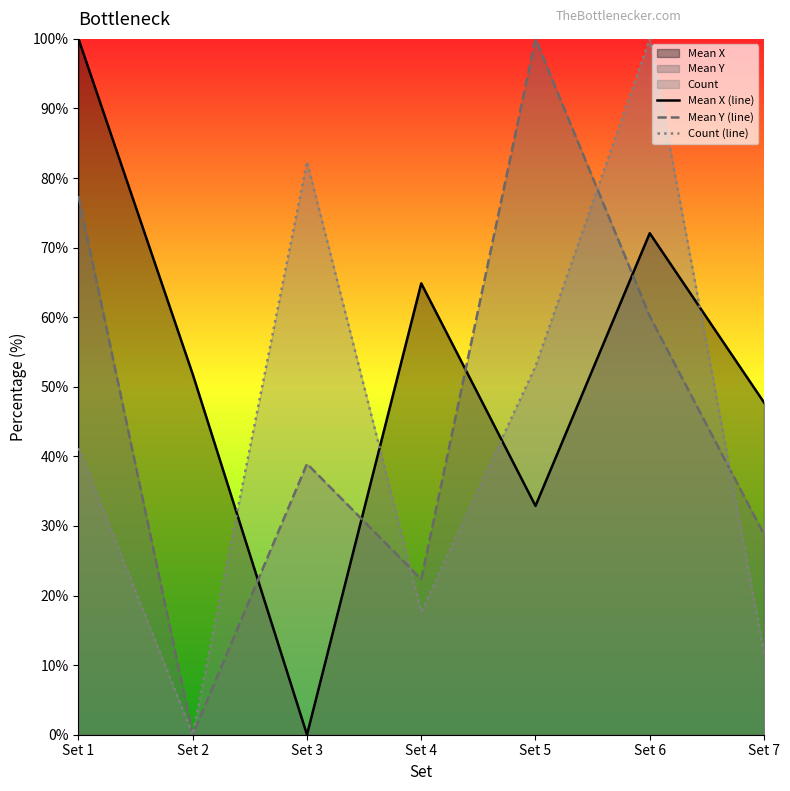

How many intersections are there between Mean Y (line) and Count (line)?

3